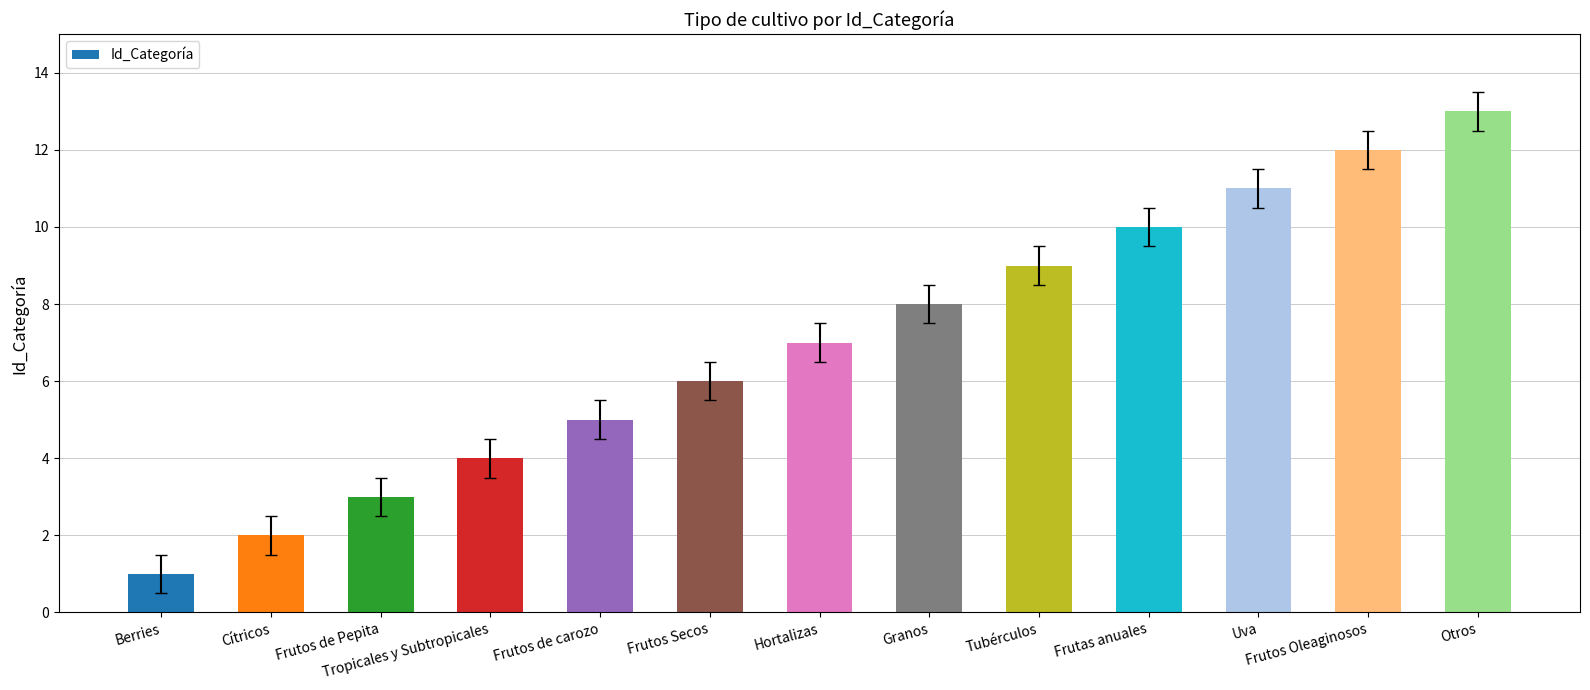

What is the difference between the maximum and second lowest values?

11